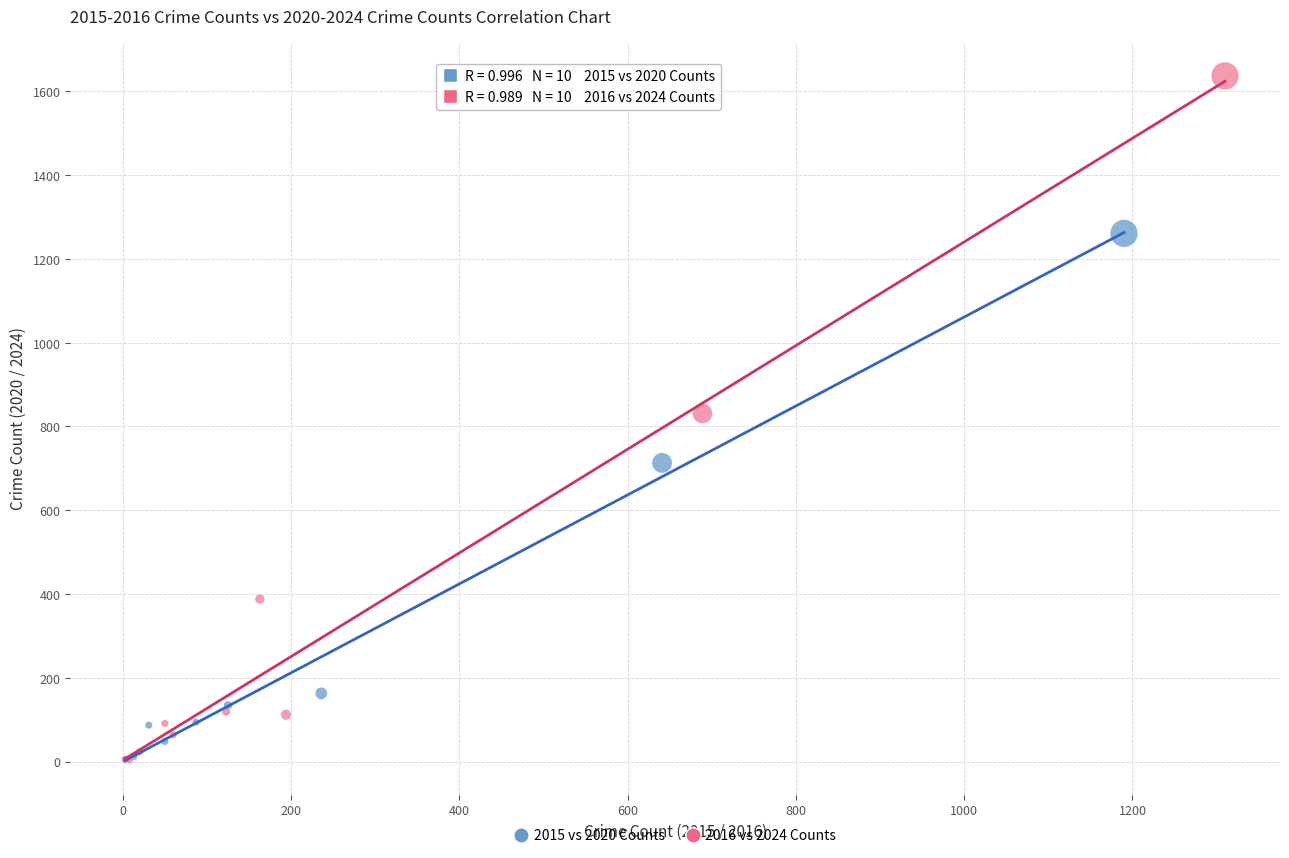

Which series contains the highest Y value?

2016 vs 2024 Counts